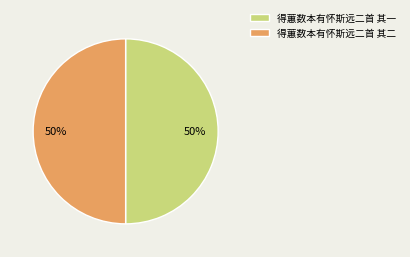

Do 得蕙数本有怀斯远二首 其一 and 得蕙数本有怀斯远二首 其二 together represent more than half of the pie?

Yes